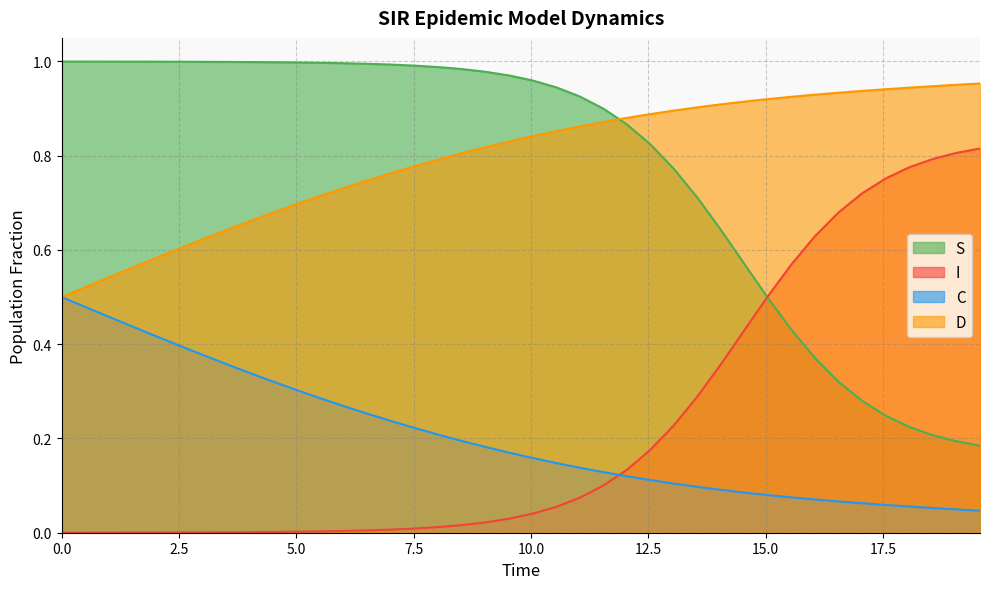

Which series has the largest range (max minus min)?

S